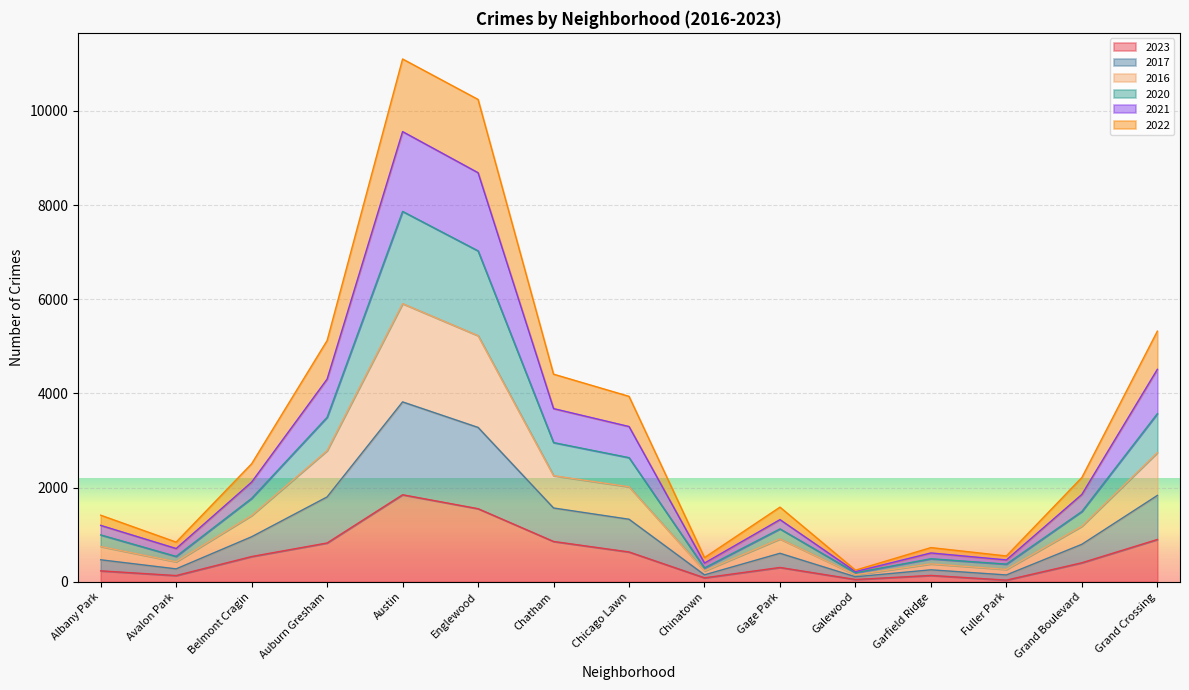

What is the label of the 3rd point from the right?

Fuller Park